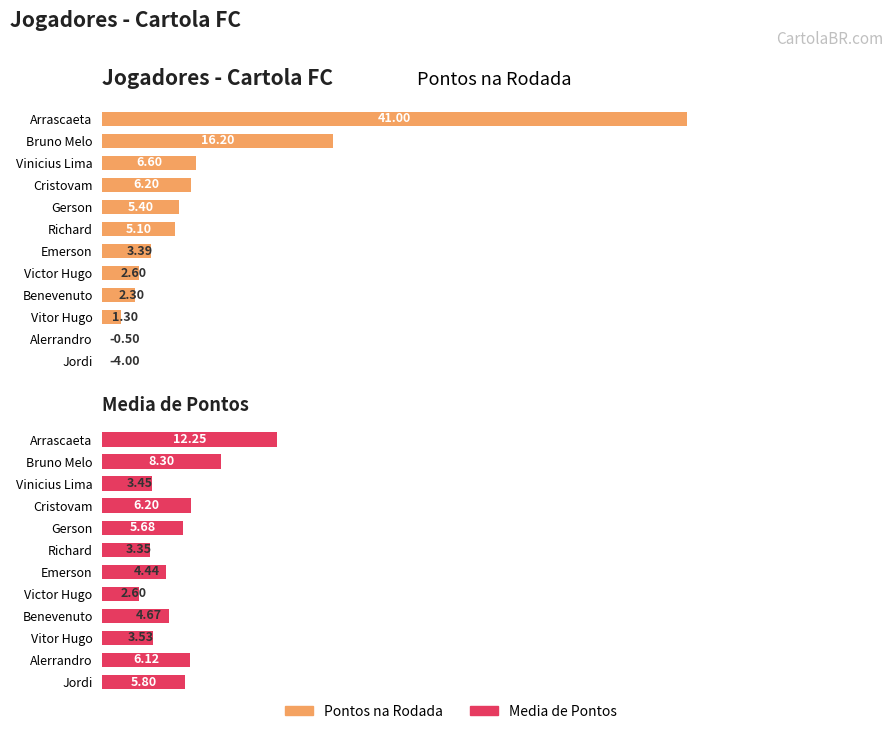

What is the difference between the second highest and minimum values in the Media de Pontos series?

5.7